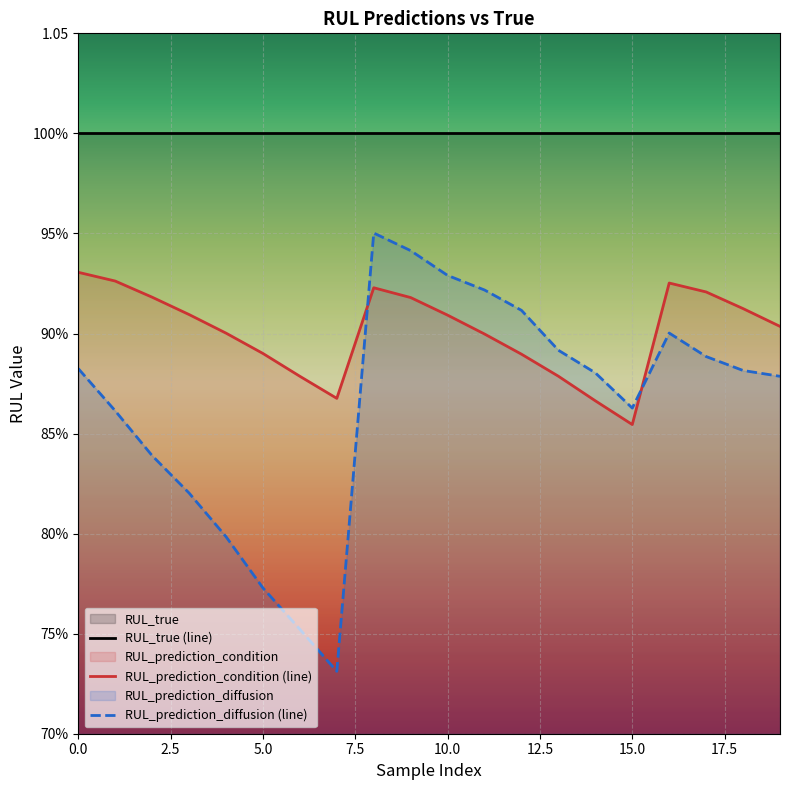

Rank the series by their maximum value, from highest to lowest.

RUL_true (line), RUL_prediction_diffusion (line), RUL_prediction_condition (line)